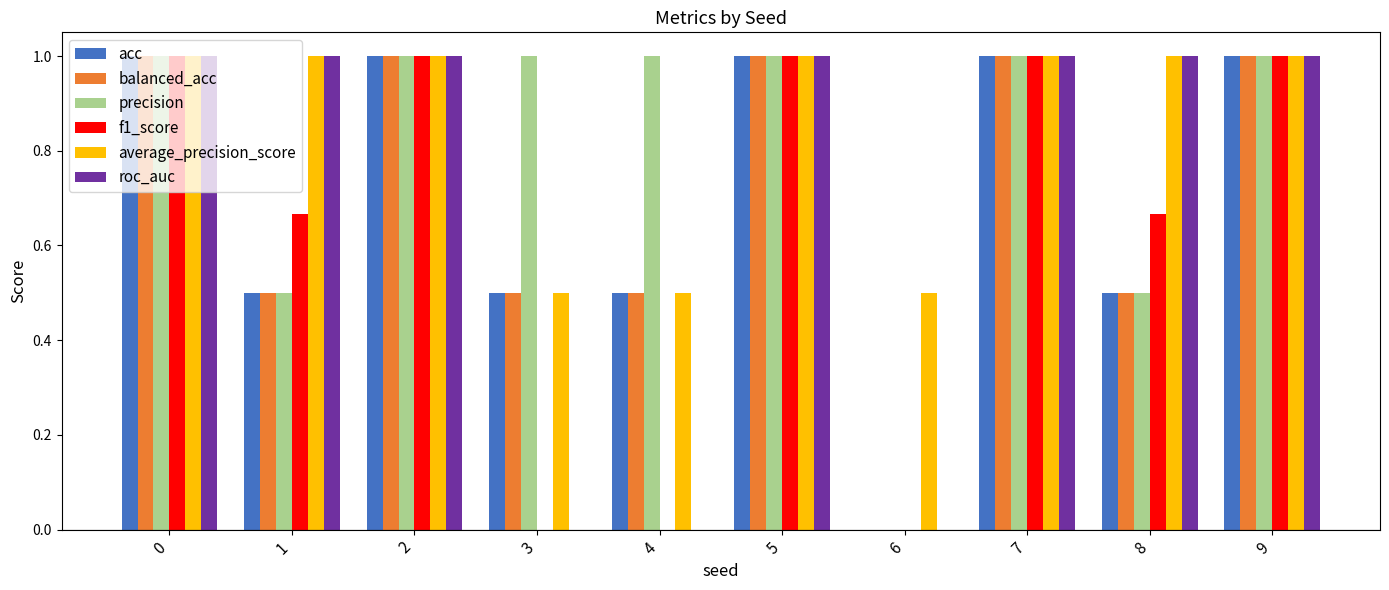

What is the total value across all series at 1?

4.2